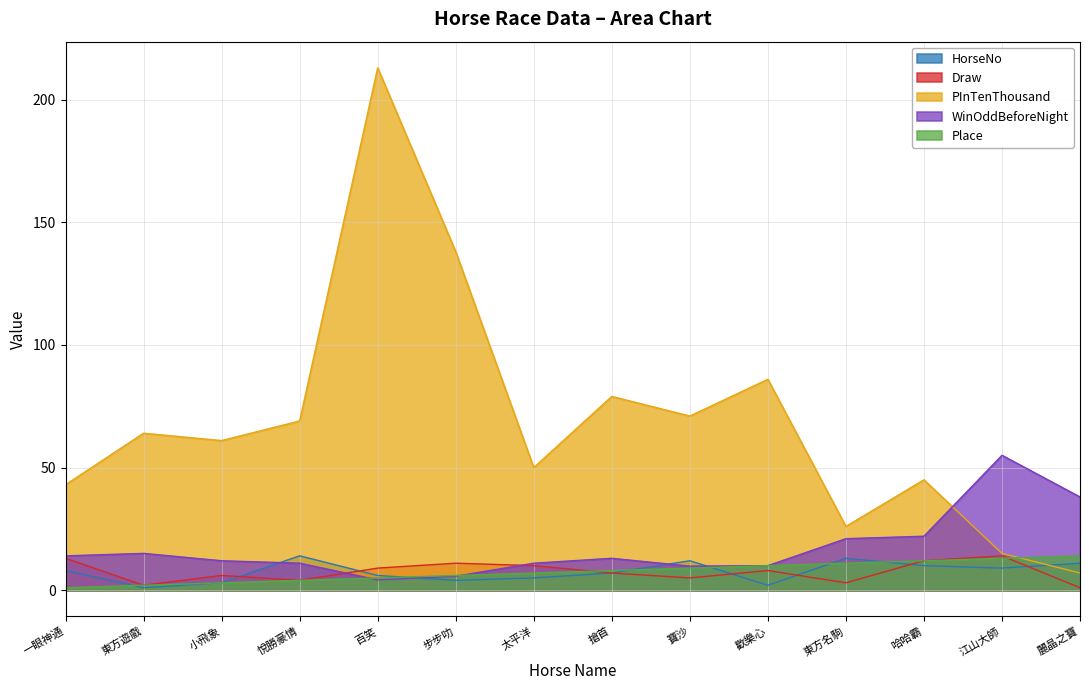

What is the maximum value shown in the chart?

213.0